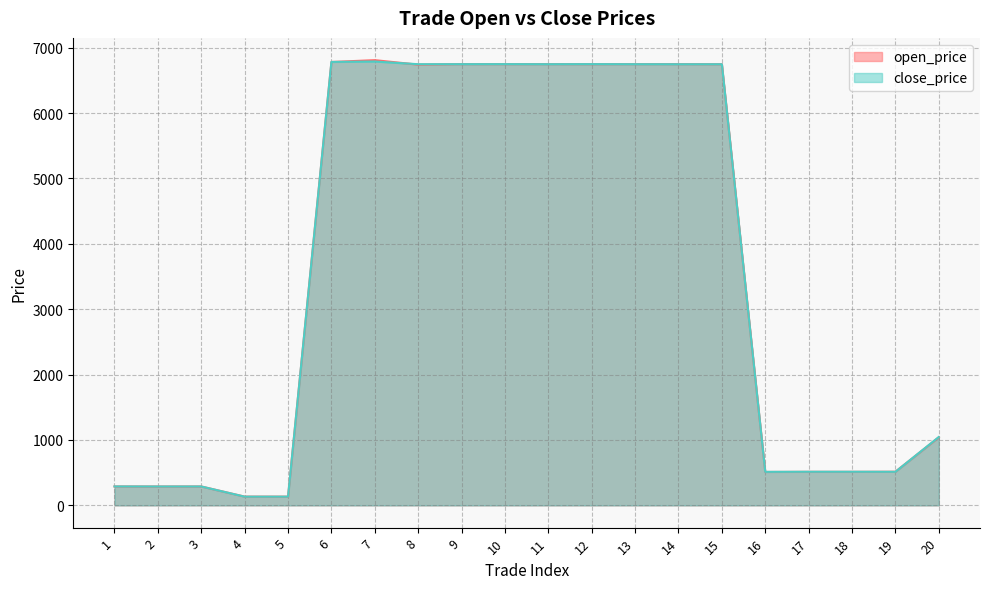

True or false: open_price has more than 2 points higher than both neighbors.

True